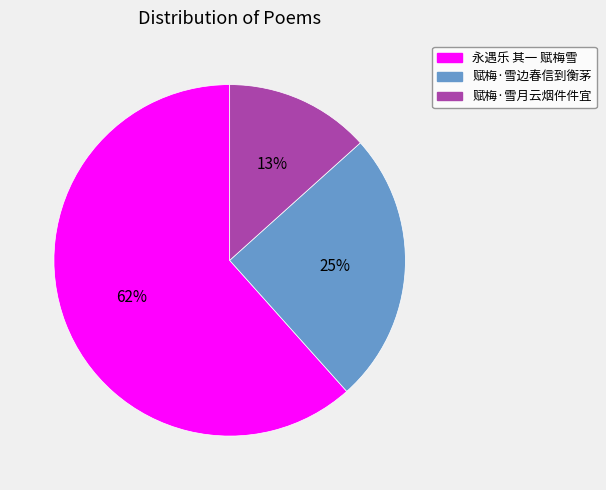

How many segments does this pie chart have?

3